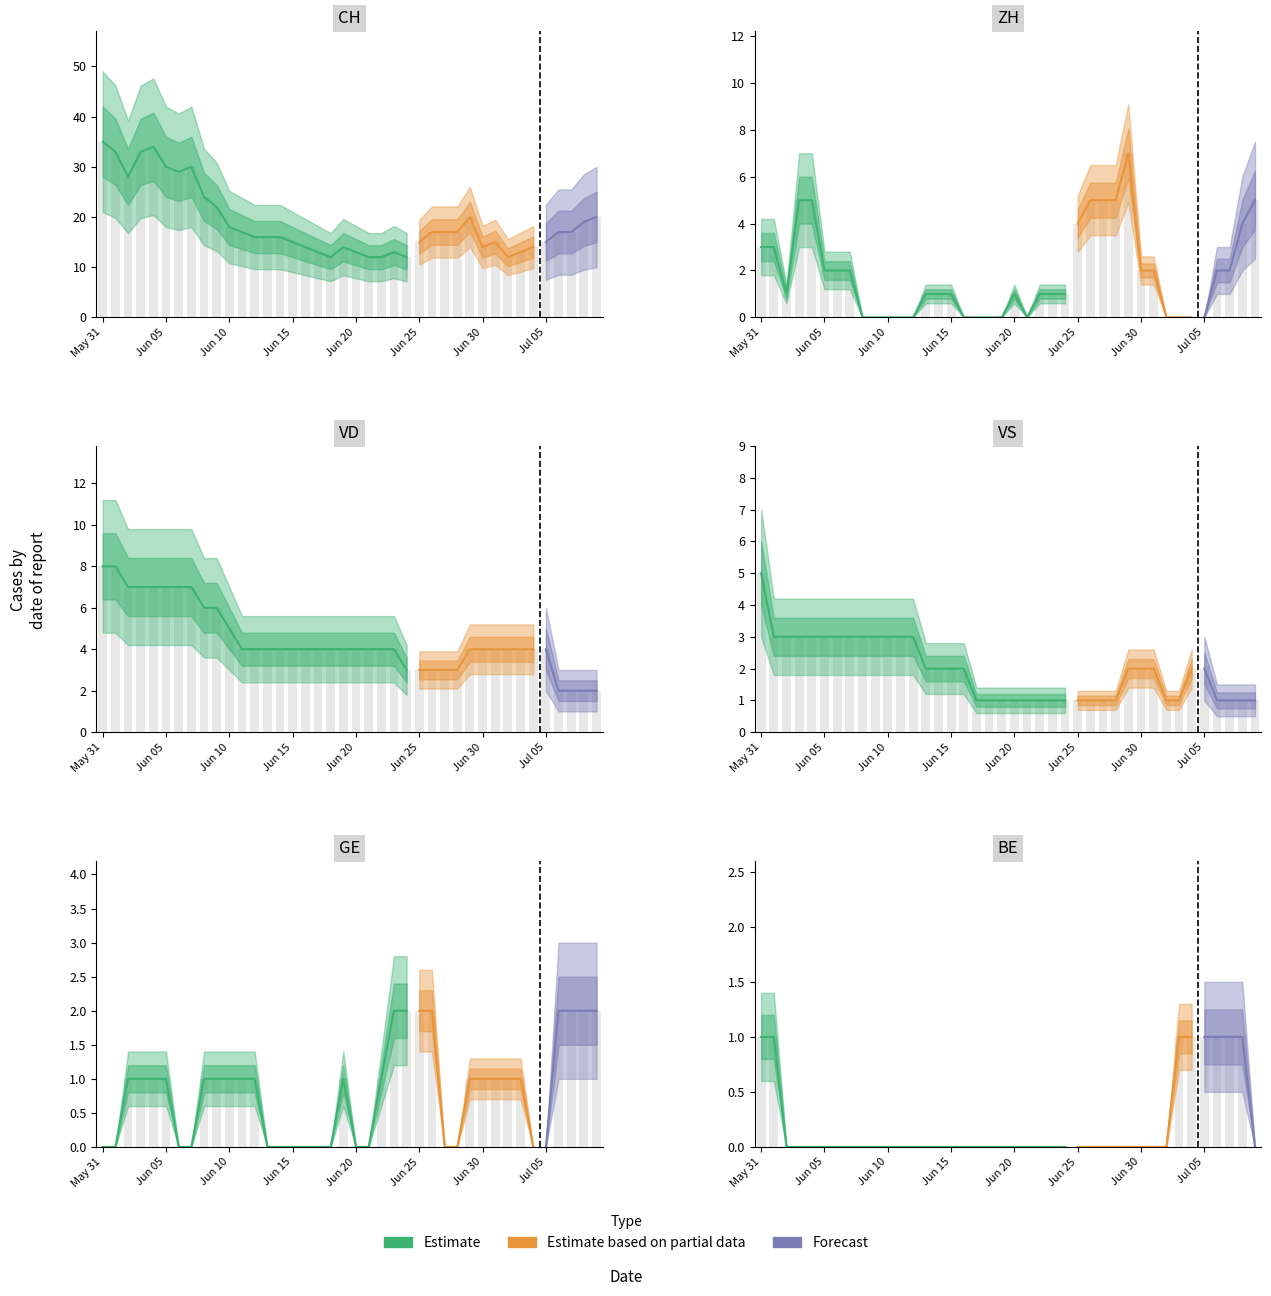

Is it true that CH equals 17 at 11?

True